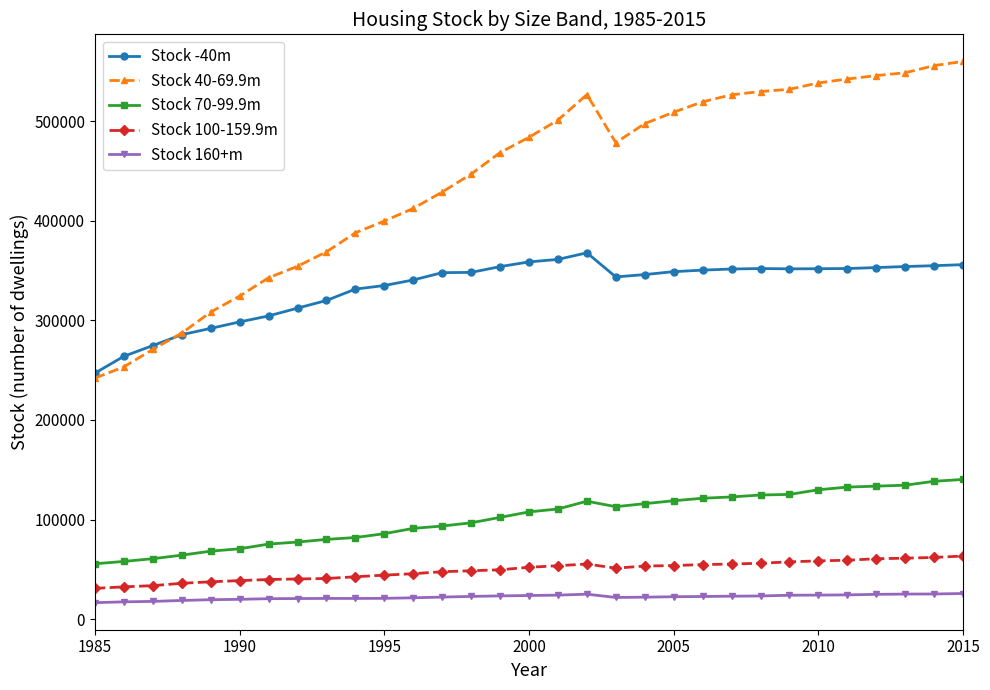

What is the maximum value shown in the chart?

560064